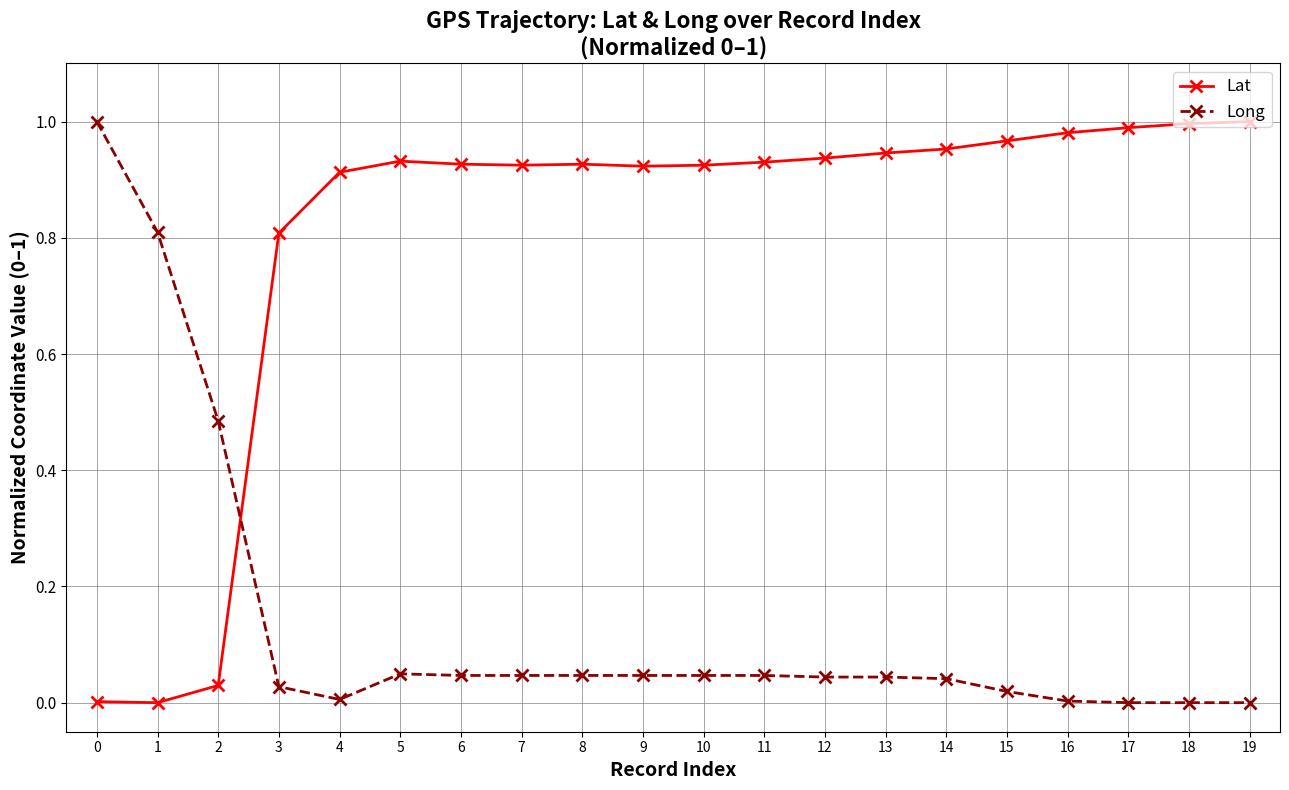

Is the value of Lat at 18 greater than the value of Long at 3?

Yes